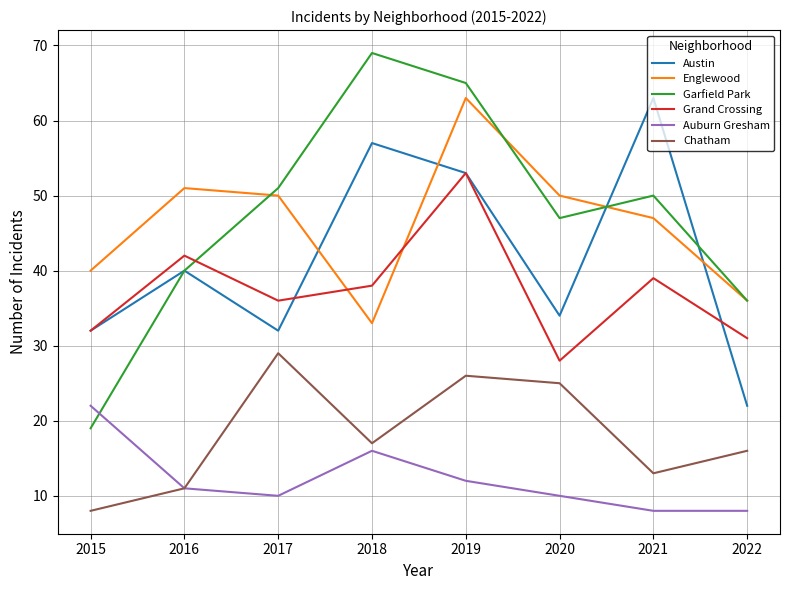

Rank the categories by Garfield Park value from highest to lowest.

2018, 2019, 2017, 2021, 2020, 2016, 2022, 2015